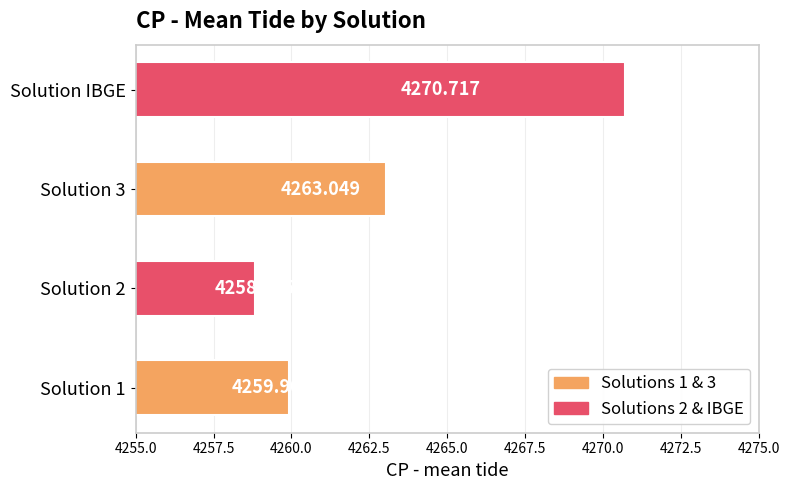

At which category does the chart reach its peak across all series?

Solution IBGE